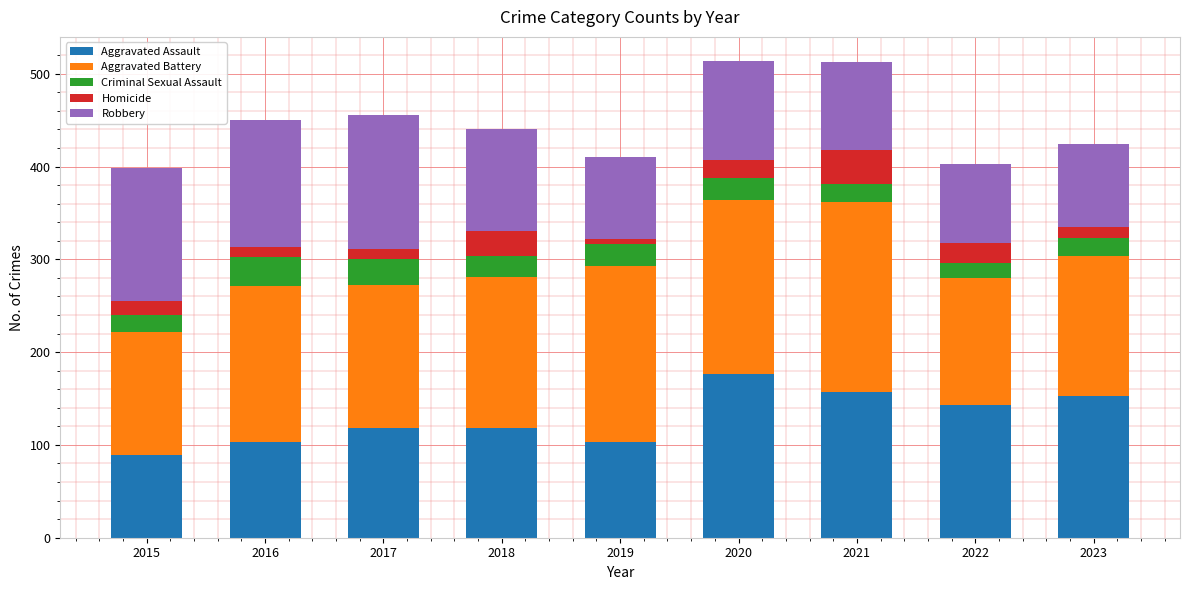

Is it true that Aggravated Assault equals 118 at 2018?

True